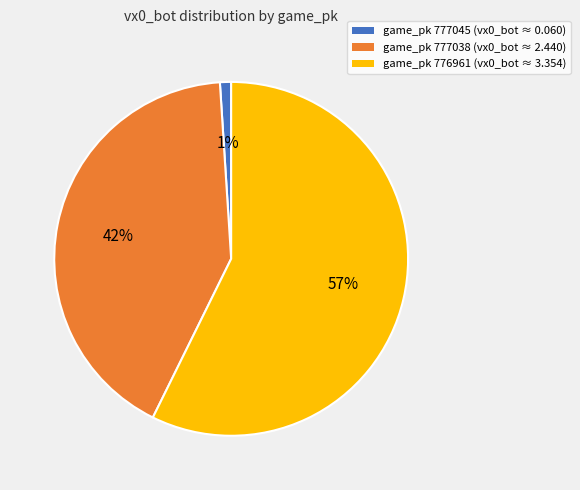

How many slices are in this pie chart?

3